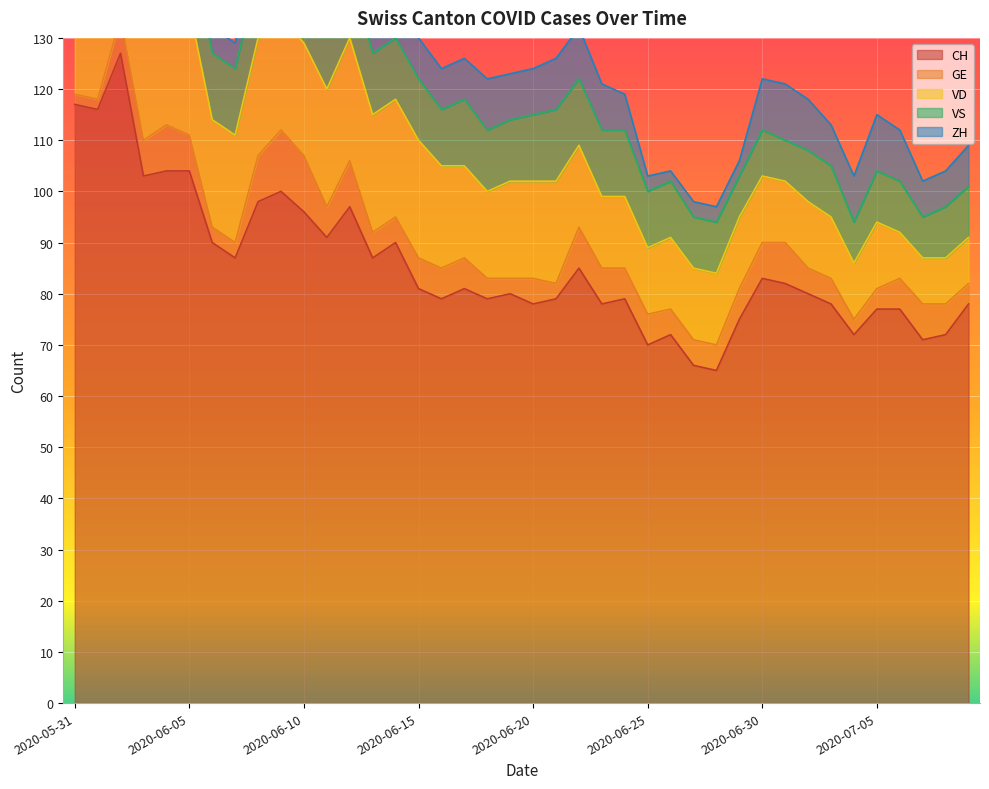

List the series in order of their peak value, highest first.

CH, VD, VS, GE, ZH